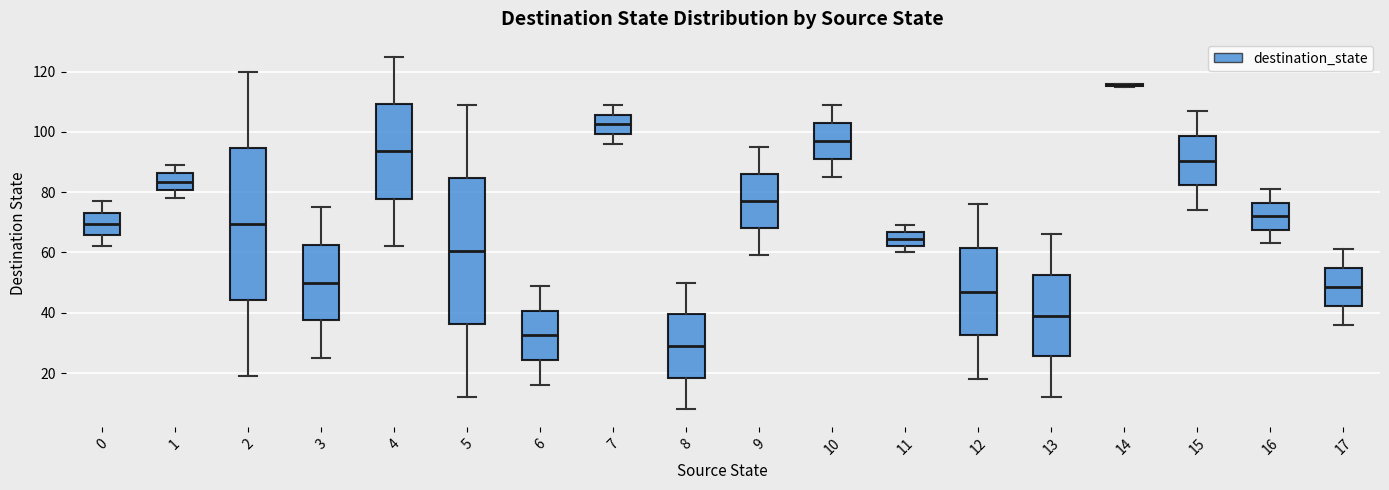

Which box is the tallest, from its lower edge to its upper edge?

2